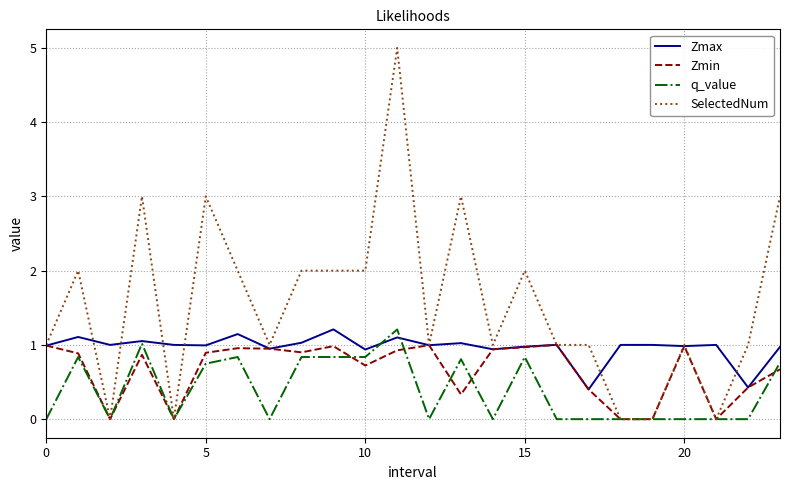

List the series in order of their overall mean, lowest first.

q_value, Zmin, Zmax, SelectedNum